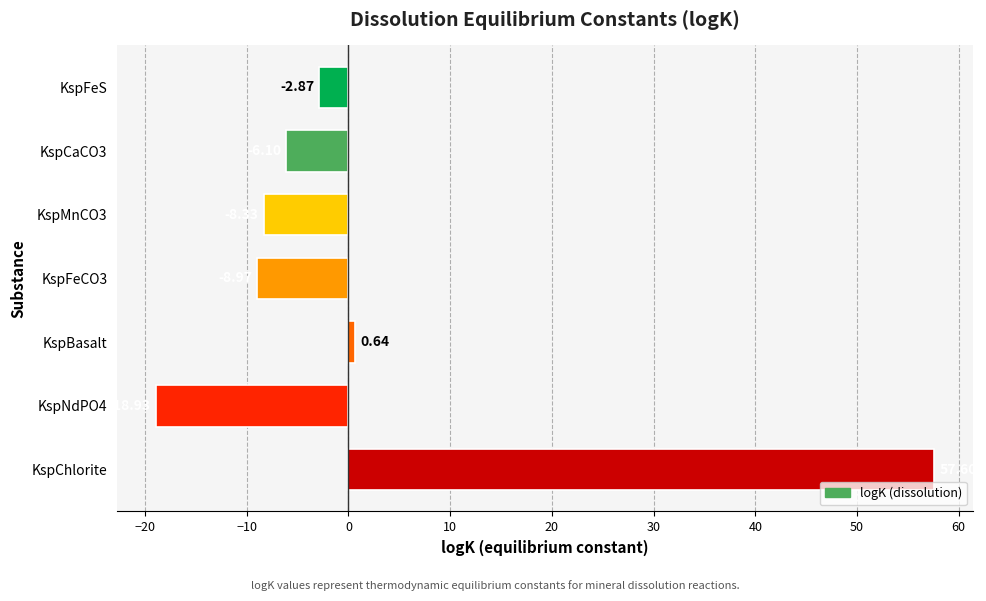

At which label is the value closest to 19?

KspBasalt